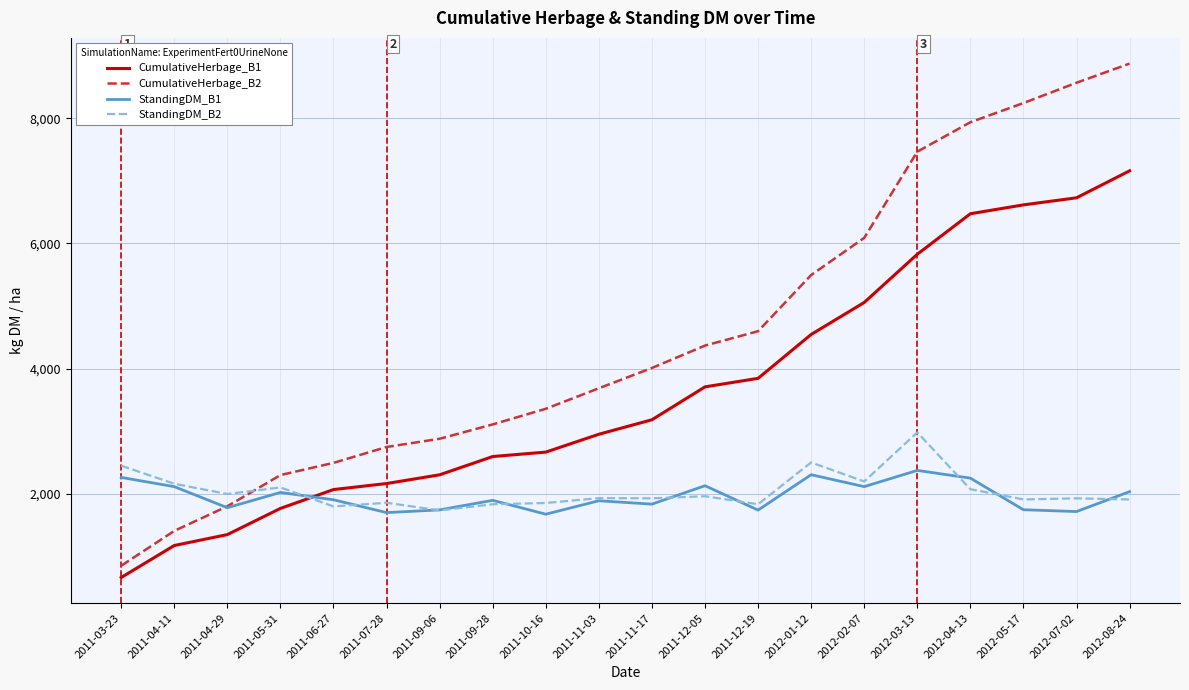

What is the difference between the highest and lowest values at 2011-04-11?

987.2